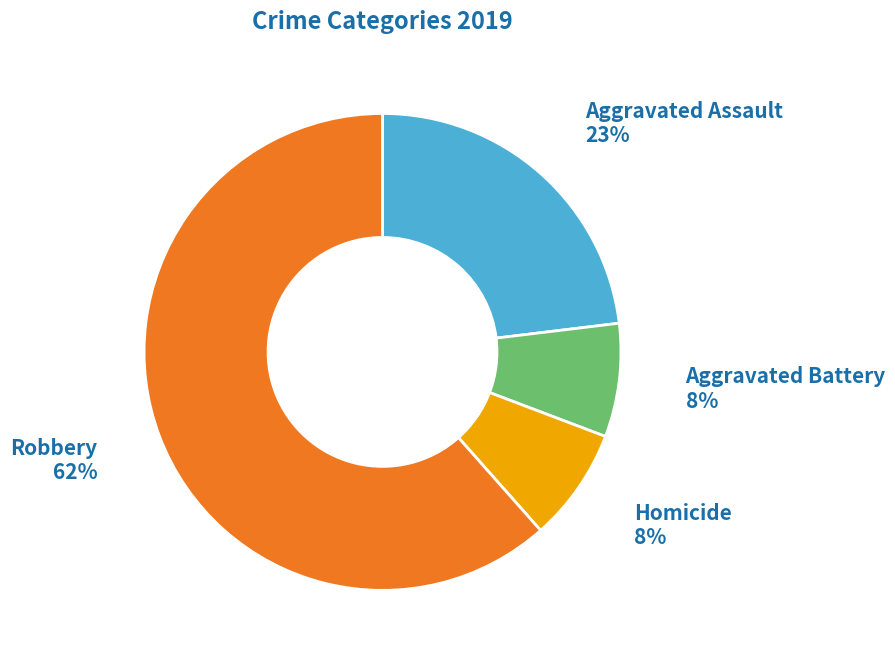

Is there any slice that represents more than half of the pie?

Yes